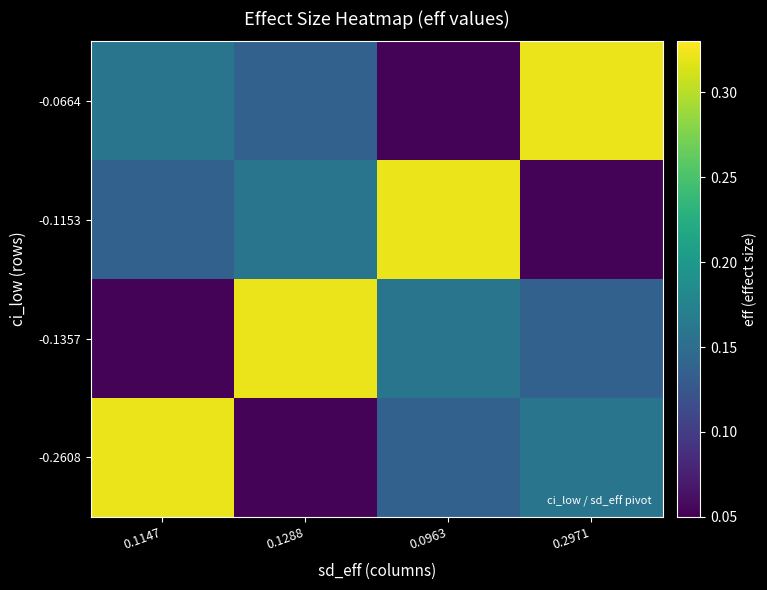

Which series has the widest spread of values?

-0.0664